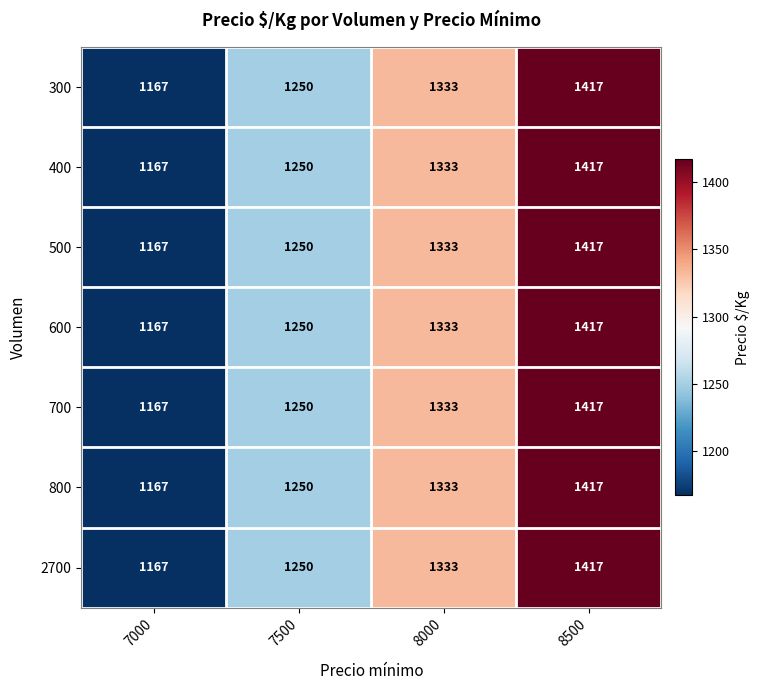

Count the number of data series in this chart.

7